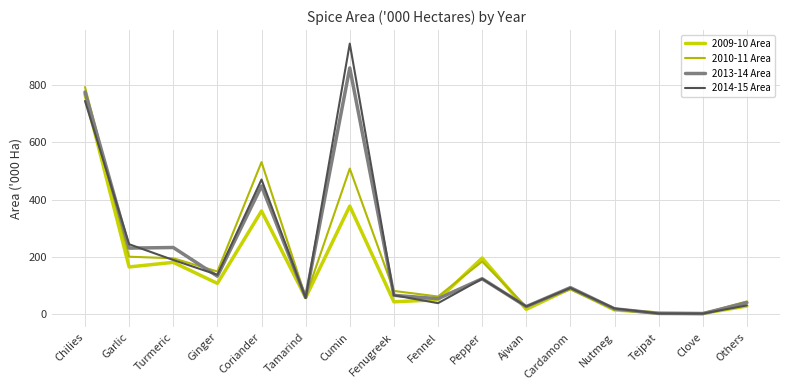

What is the sum of all 2013-14 Area values?

3163.2